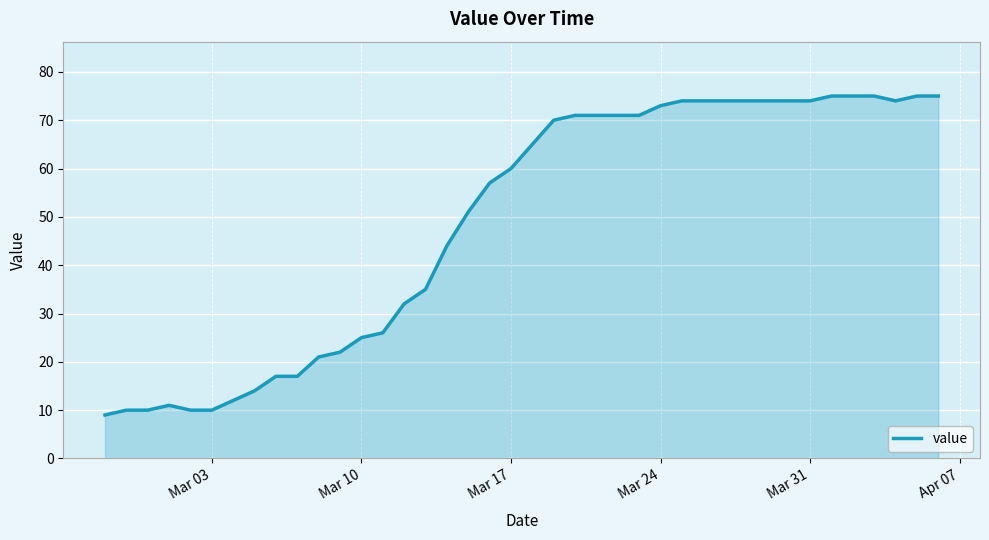

What is the maximum value shown in the chart?

75